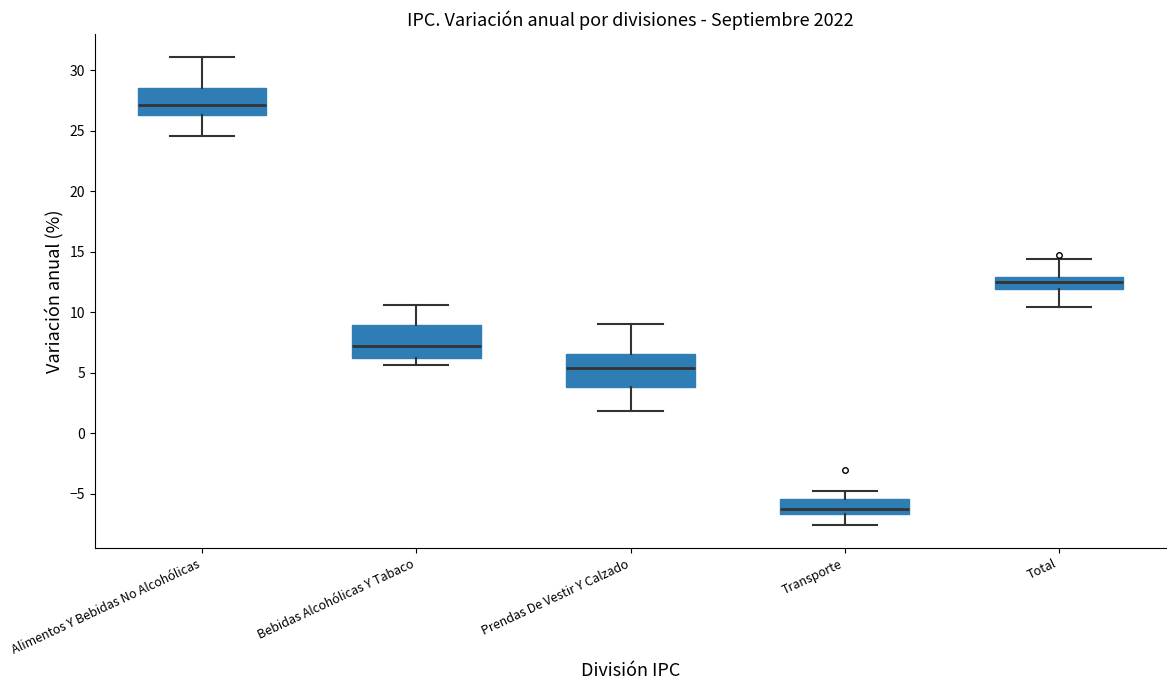

Where is the lower edge of the box for Total on the y-axis? The values are not printed on the chart, so give them approximately, as read against the axis.

12.0